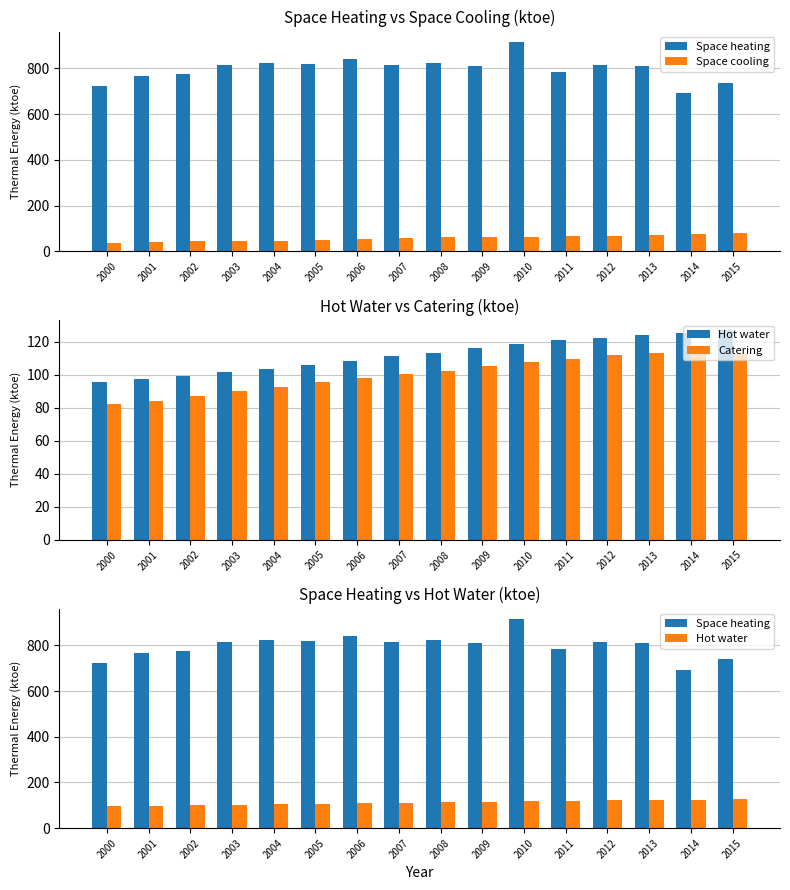

How many groups of bars are there?

16